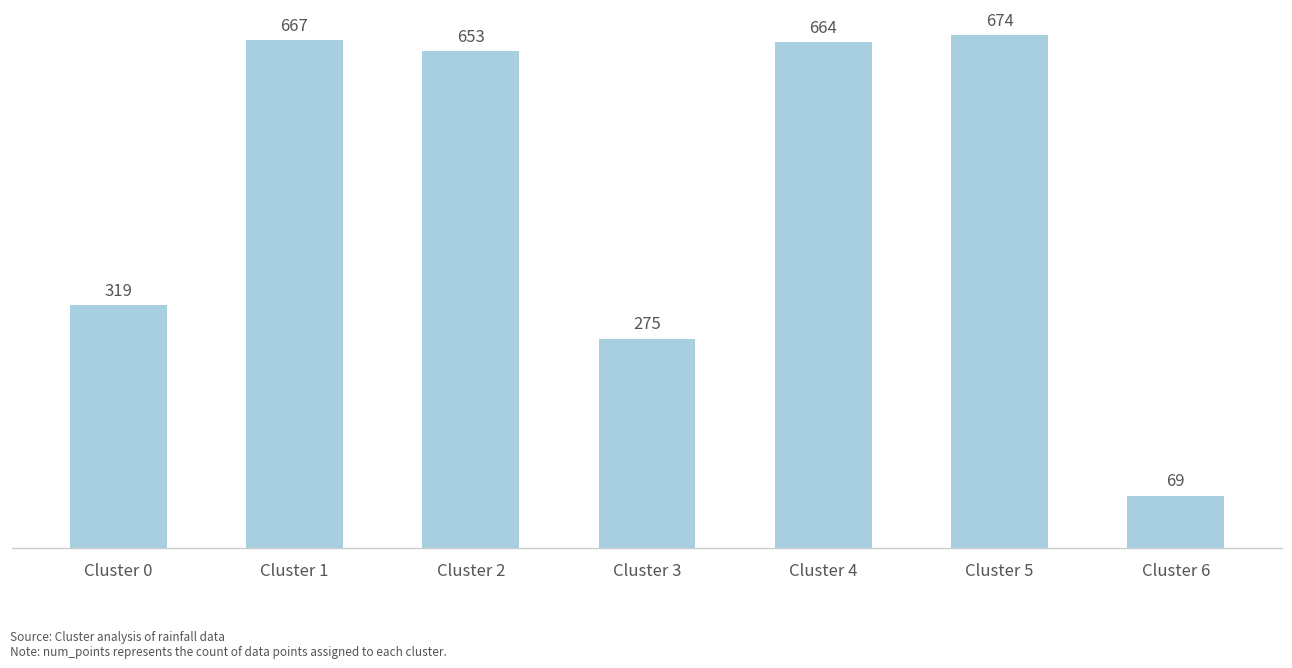

Count the number of categories in the chart.

7